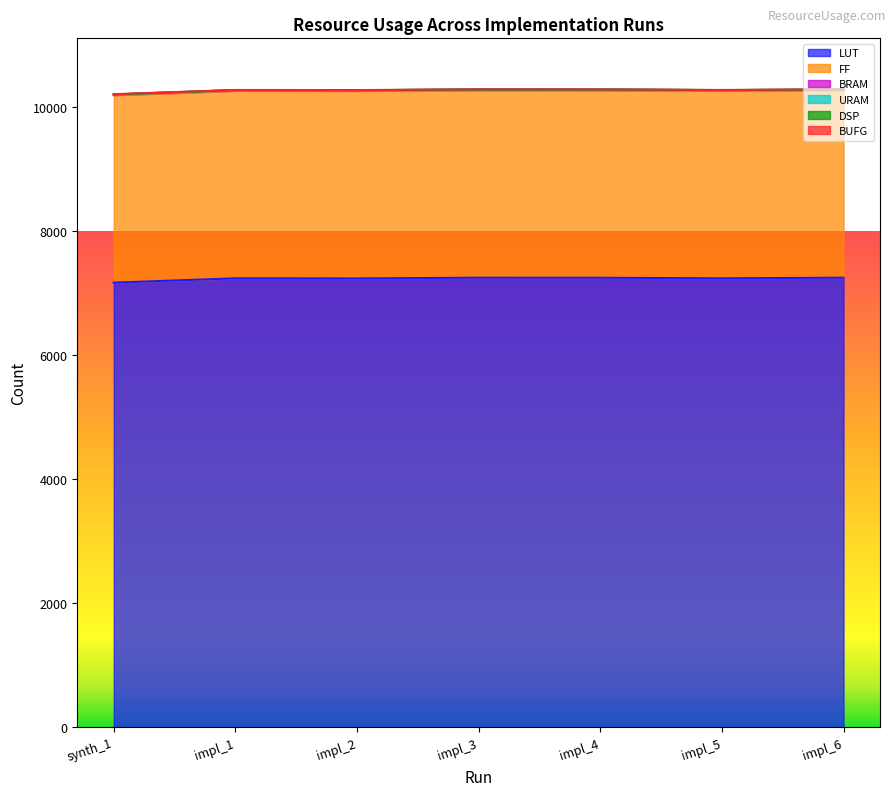

Which series has the widest spread of values?

LUT